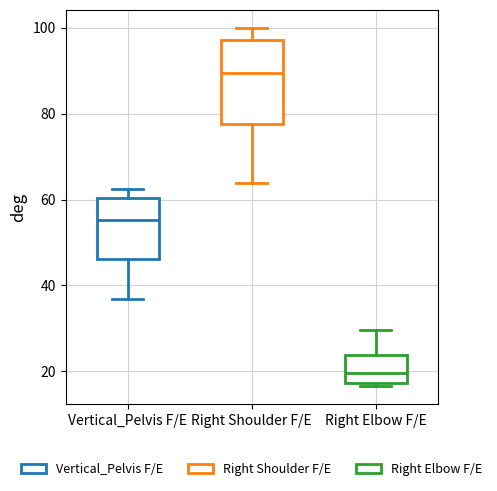

Comparing the boxes themselves (not the whiskers), which one is the tallest?

Right Shoulder F/E